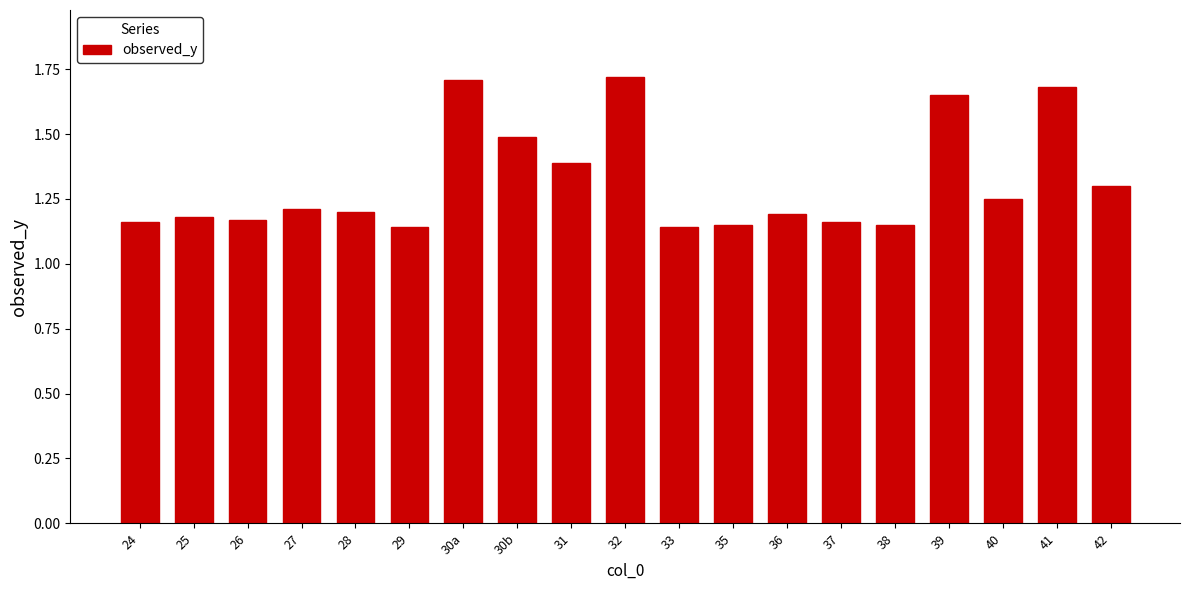

Is it true that the value at 27 is 1.2?

True